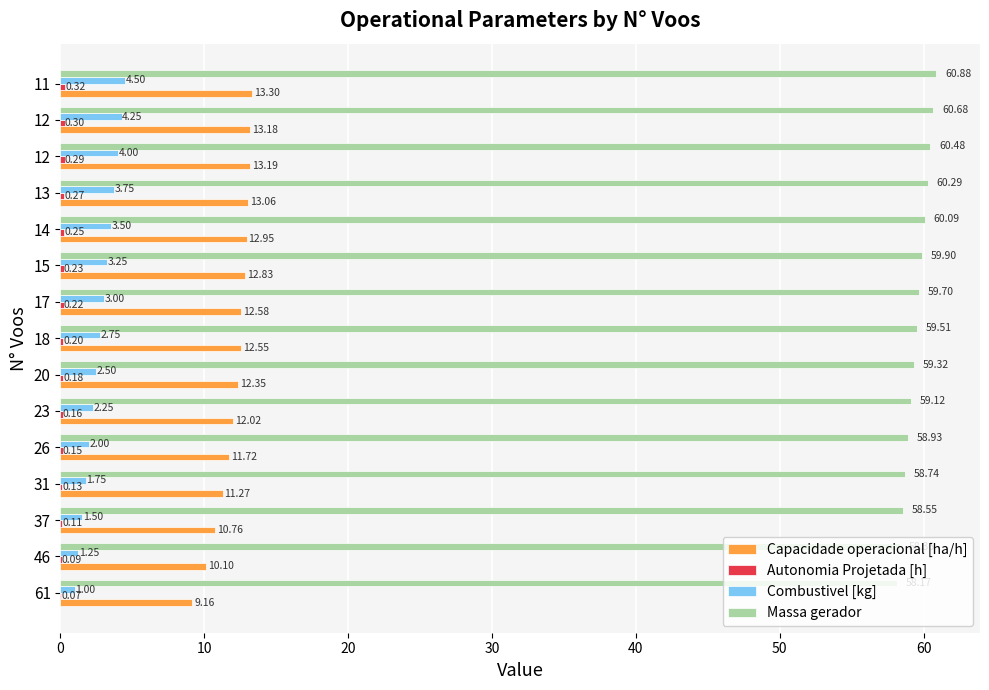

Reading left to right, what are all the values shown in this chart?

Capacidade operacional [ha/h]: 9.2	10.1	10.8	11.3	11.7	12.0	12.4	12.5	12.6	12.8	12.9	13.1	13.2	13.2	13.3
Autonomia Projetada [h]: 0.1	0.1	0.1	0.1	0.1	0.2	0.2	0.2	0.2	0.2	0.2	0.3	0.3	0.3	0.3
Combustivel [kg]: 1.0	1.2	1.5	1.8	2.0	2.2	2.5	2.8	3.0	3.2	3.5	3.8	4.0	4.2	4.5
Massa gerador: 58.2	58.4	58.5	58.7	58.9	59.1	59.3	59.5	59.7	59.9	60.1	60.3	60.5	60.7	60.9